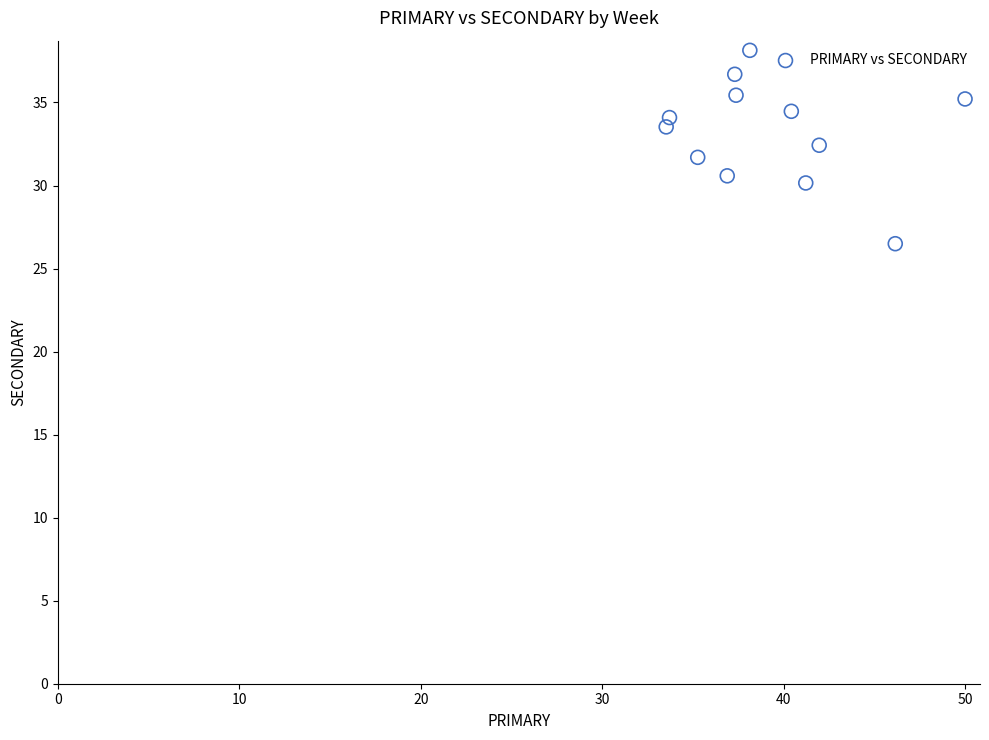

What is the average Y value?

33.2